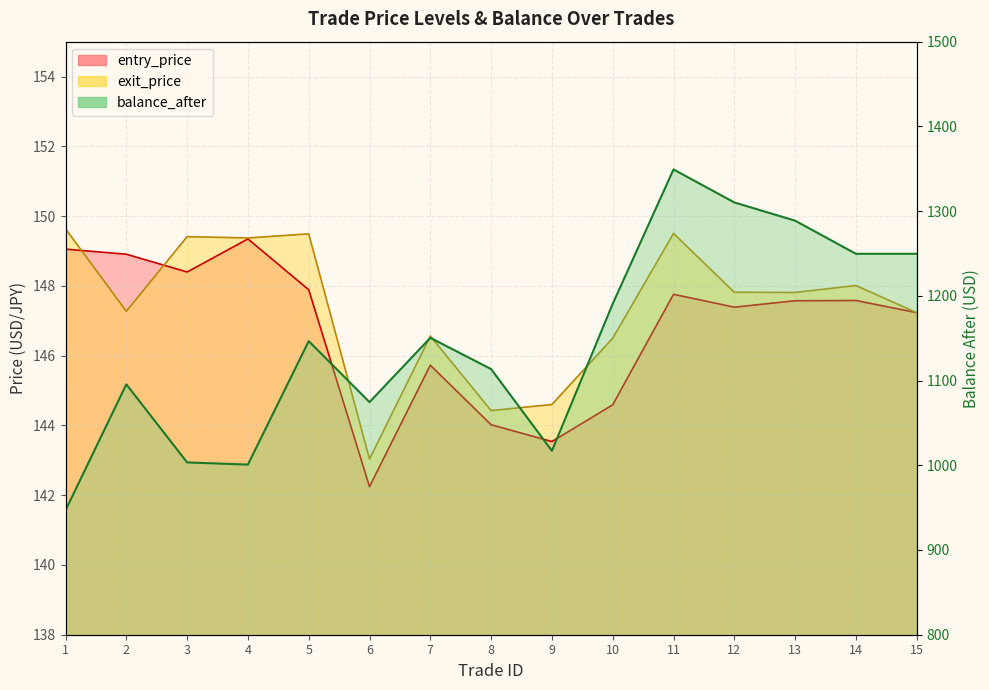

Which series changed the most between 6 and 11?

balance_after